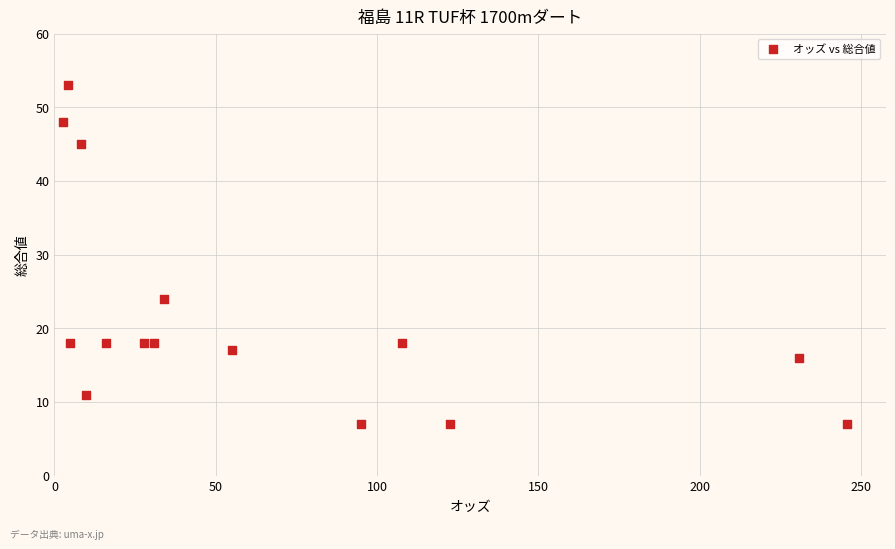

What is the range of Y values (max minus min)?

46